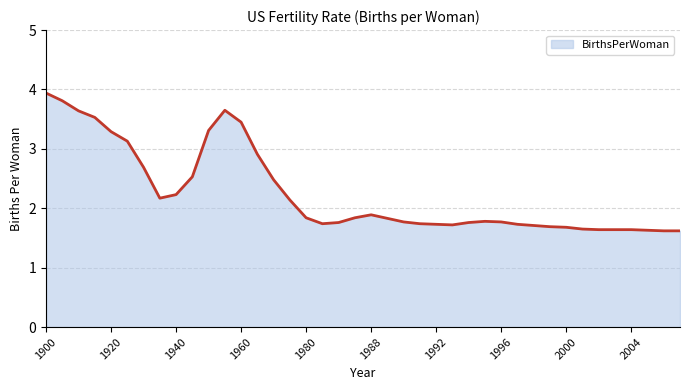

What is the difference between the maximum and minimum values?

2.3